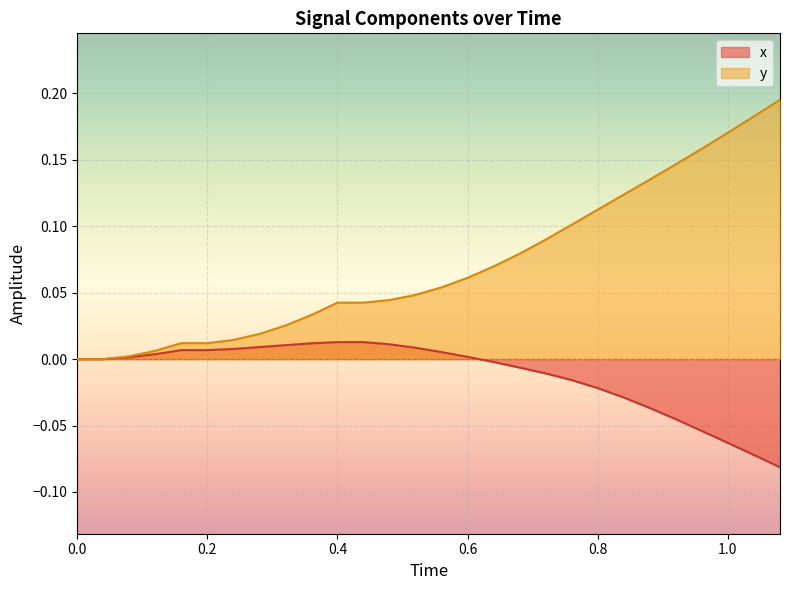

Which series has the largest total across all categories?

y